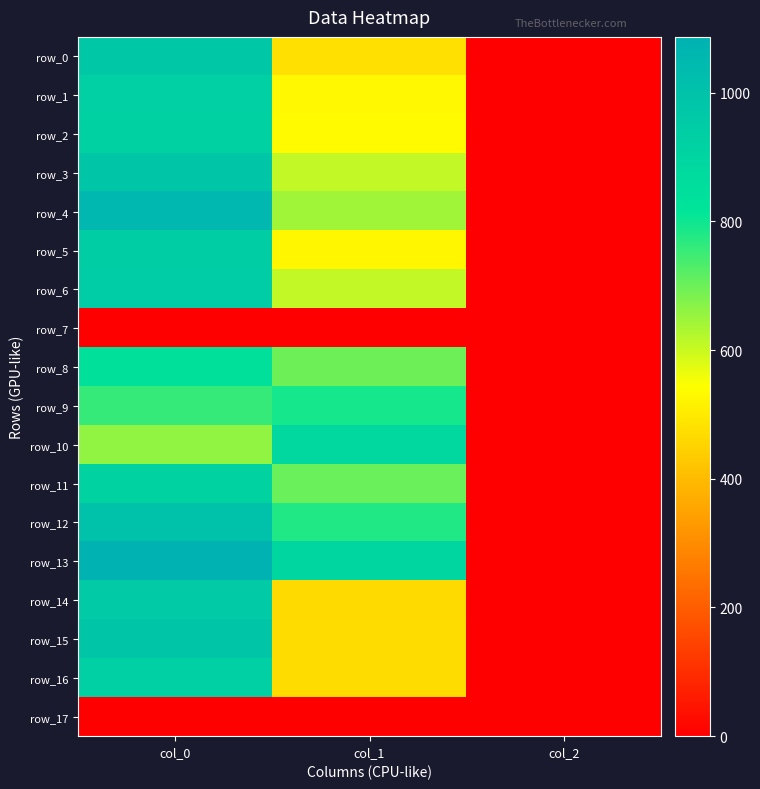

What is the highest value of the row_9 series?

793.1